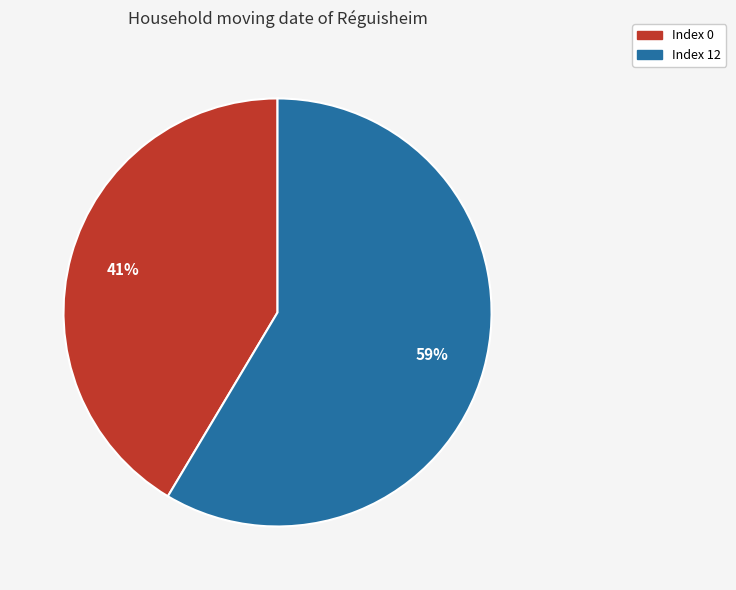

Does any single category account for the majority?

Yes